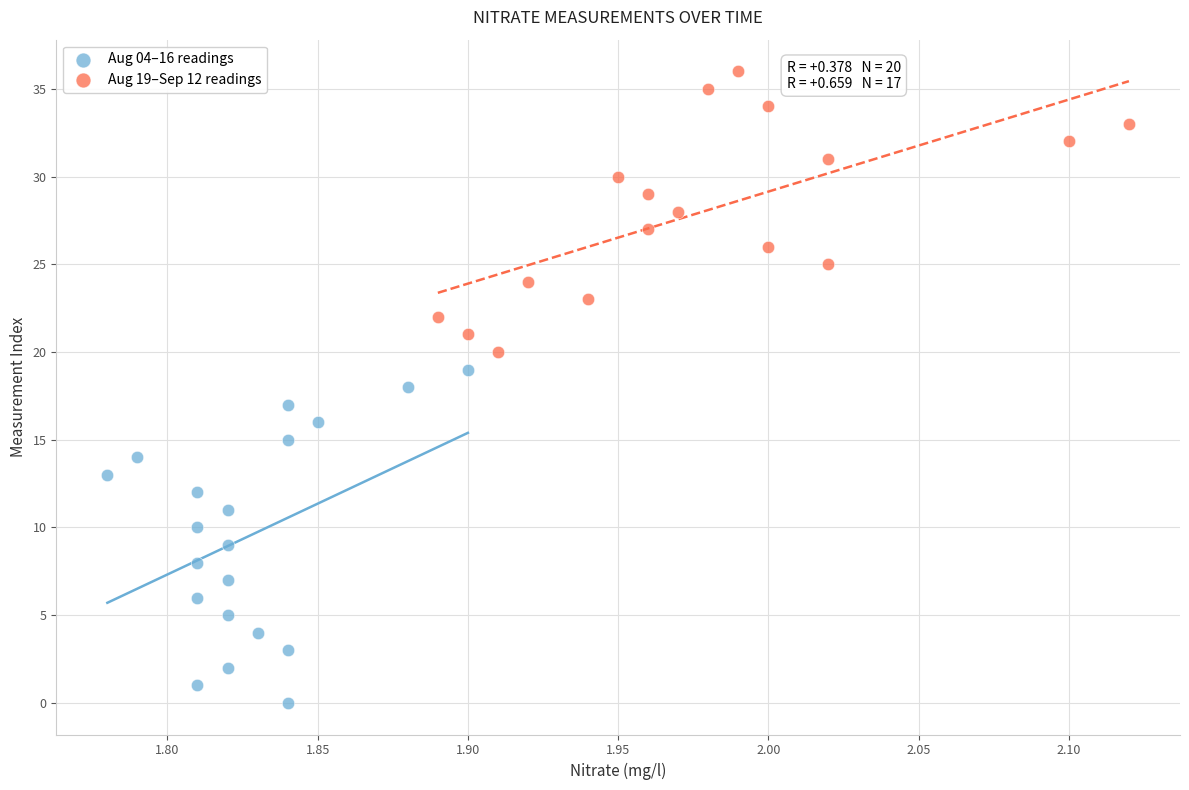

Which series contains the highest Y value?

Aug 19–Sep 12 readings